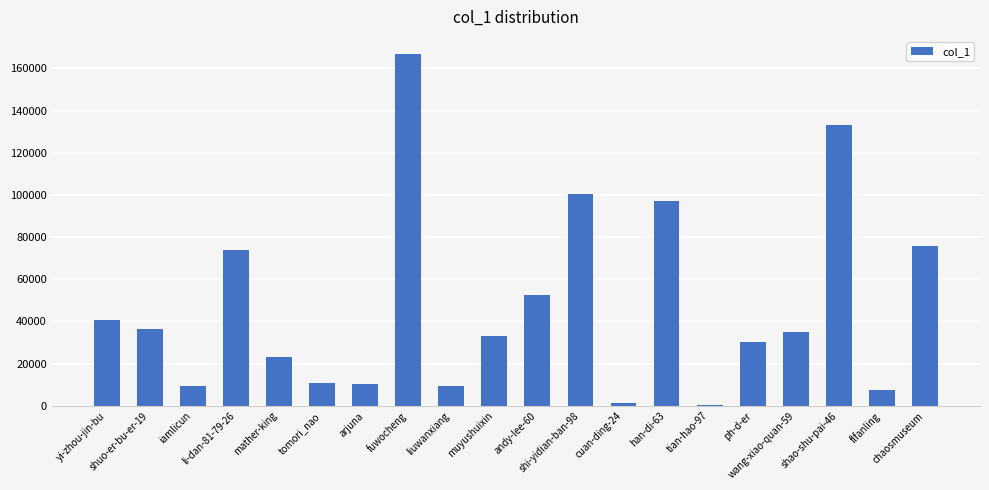

Are the bars horizontal?

No